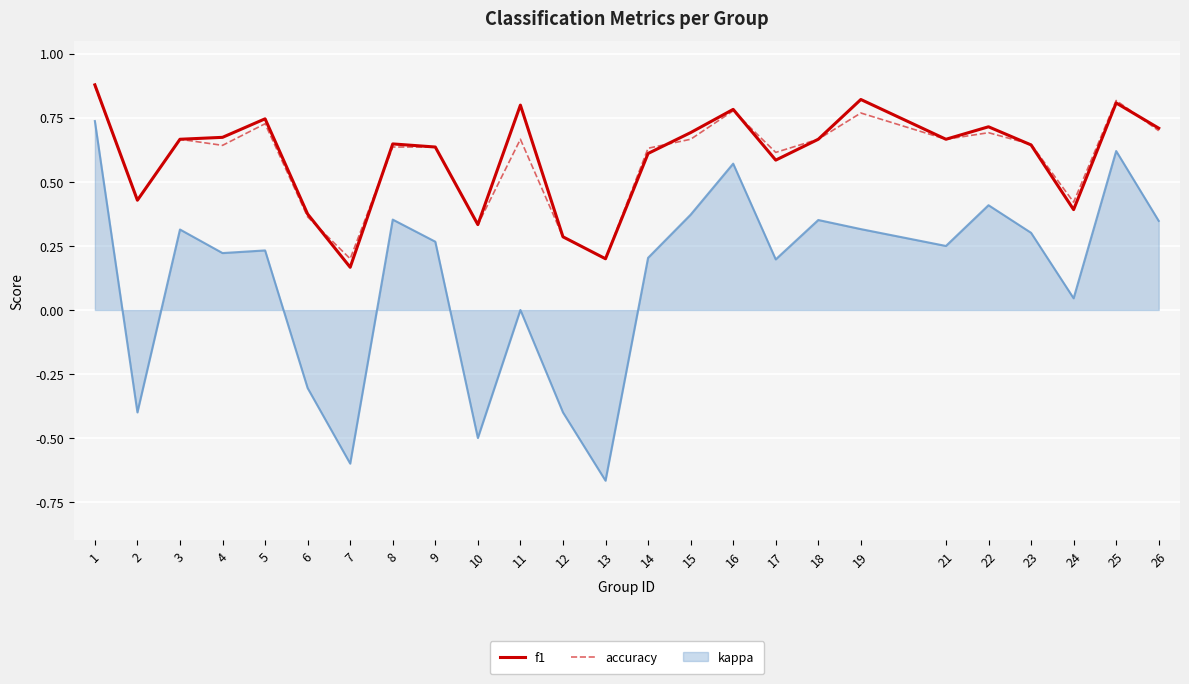

How many distinct data groups are displayed?

3